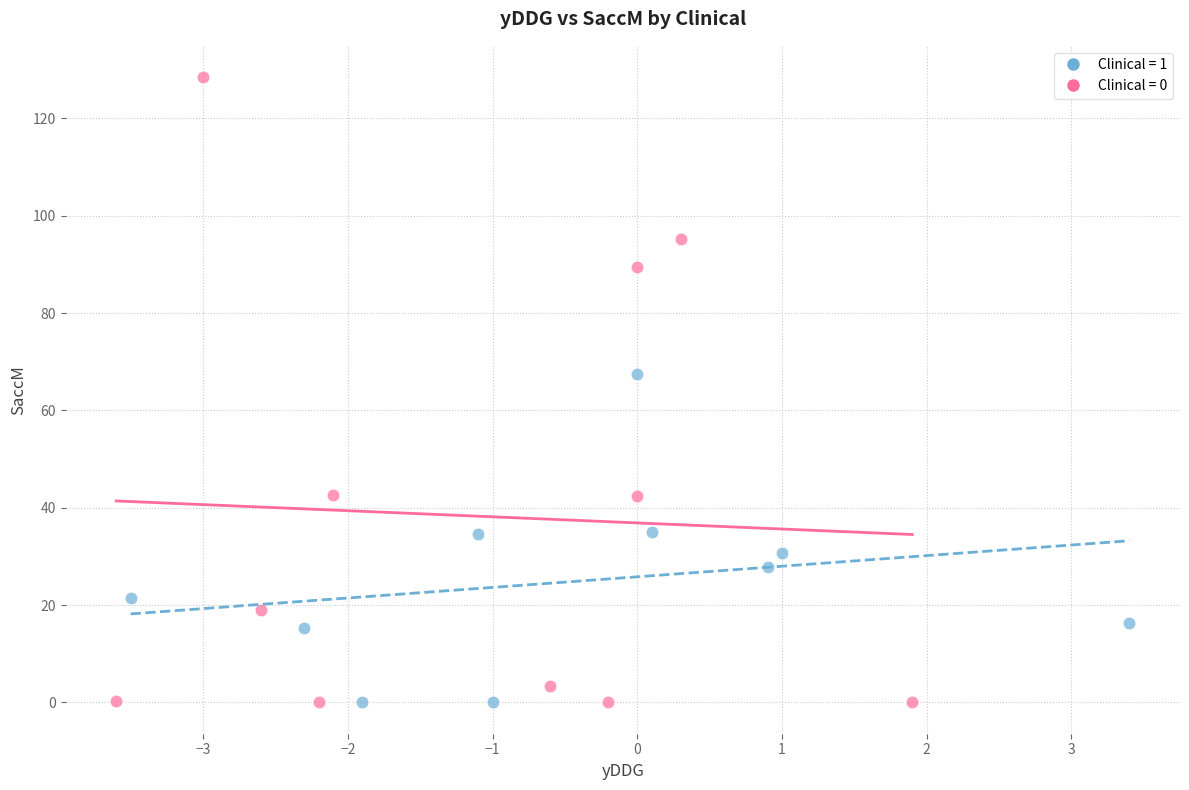

What are all the series names shown in the legend?

Clinical = 1, Clinical = 0